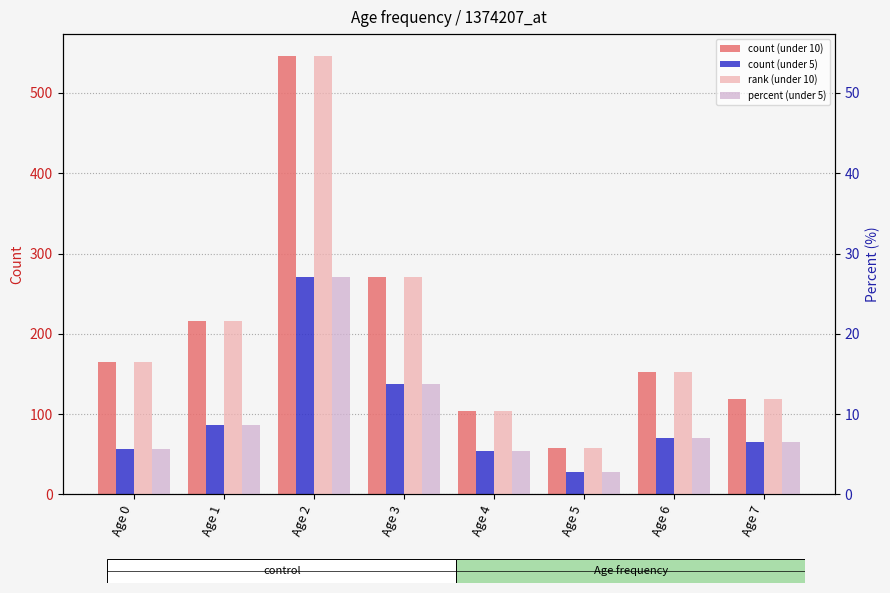

What value does the count (under 10) series have at Age 3?

271.0